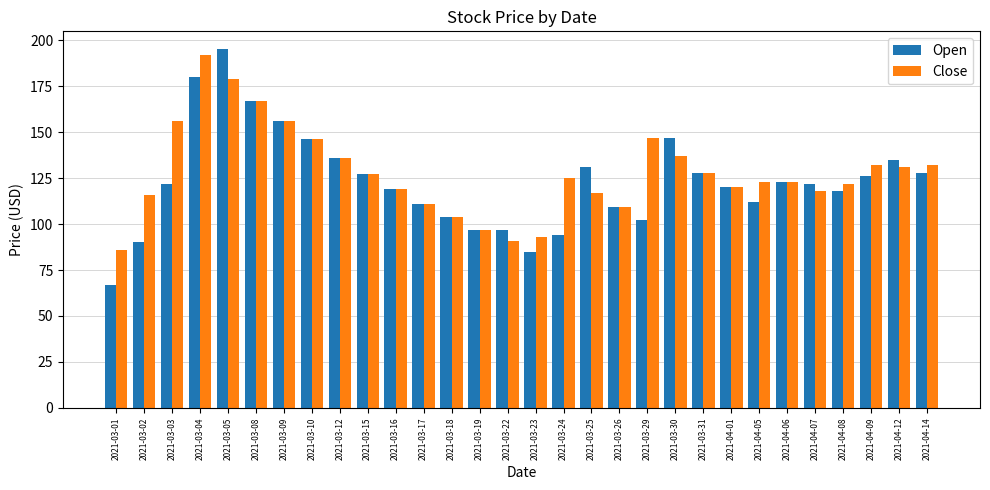

What value does the Open series have at 2021-03-19, to the nearest 10?

100